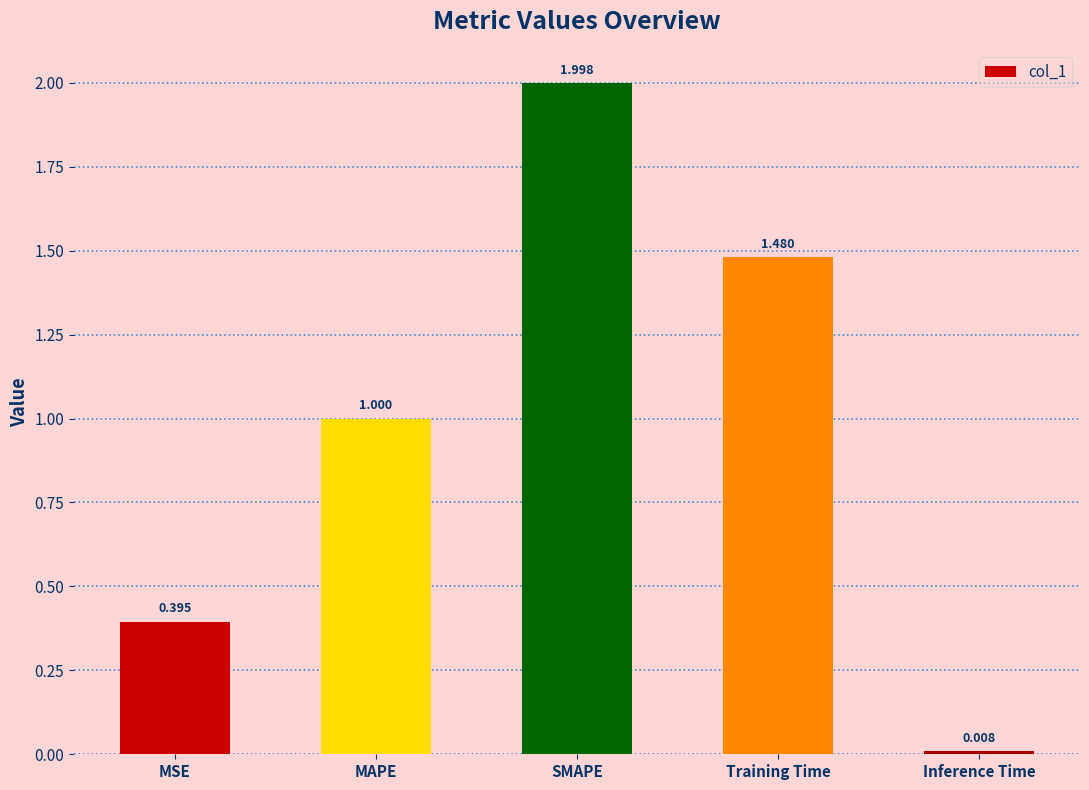

What is the difference between the maximum and minimum values?

2.0